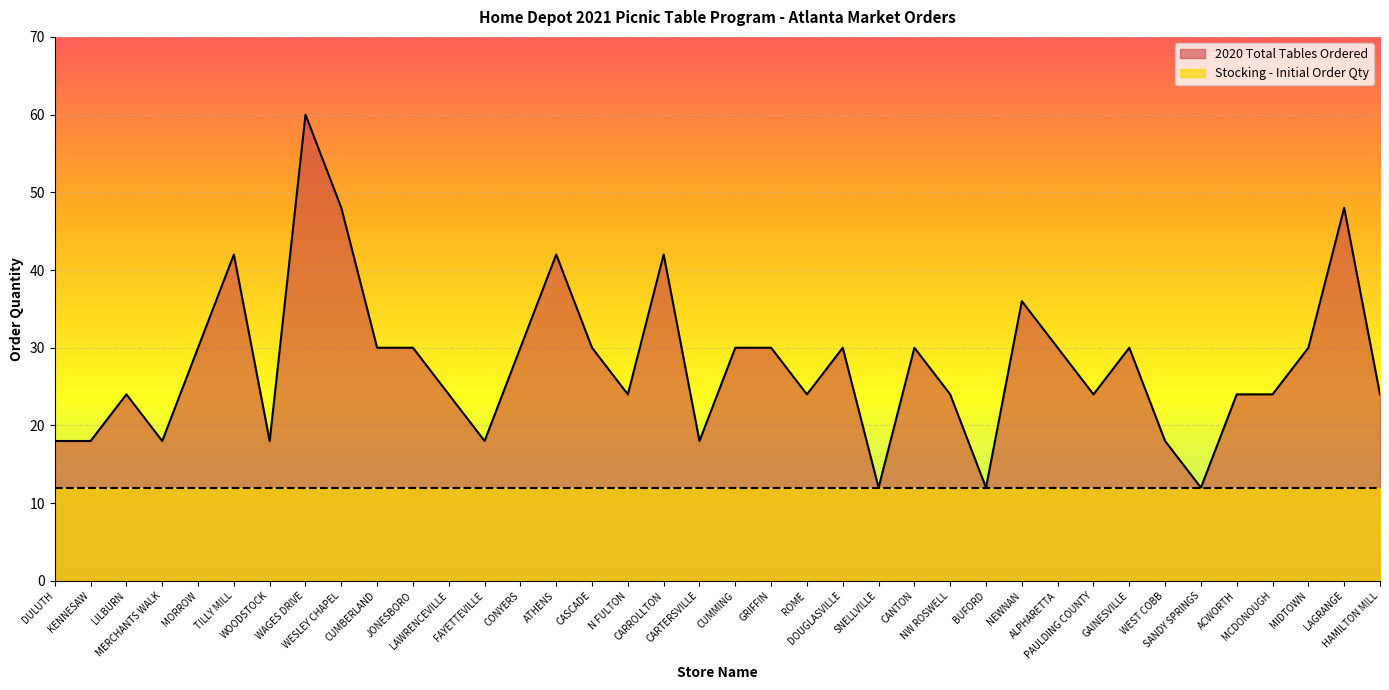

At which label does the data first exceed 30?

TILLY MILL